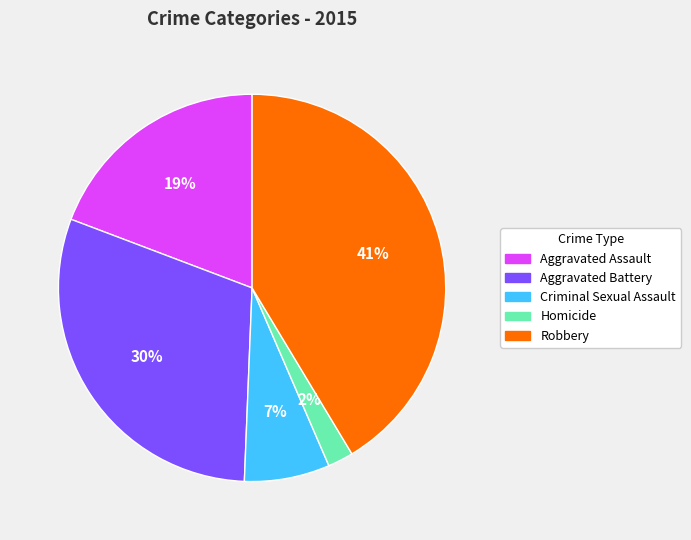

To the nearest percent, what portion does Aggravated Battery represent?

30%